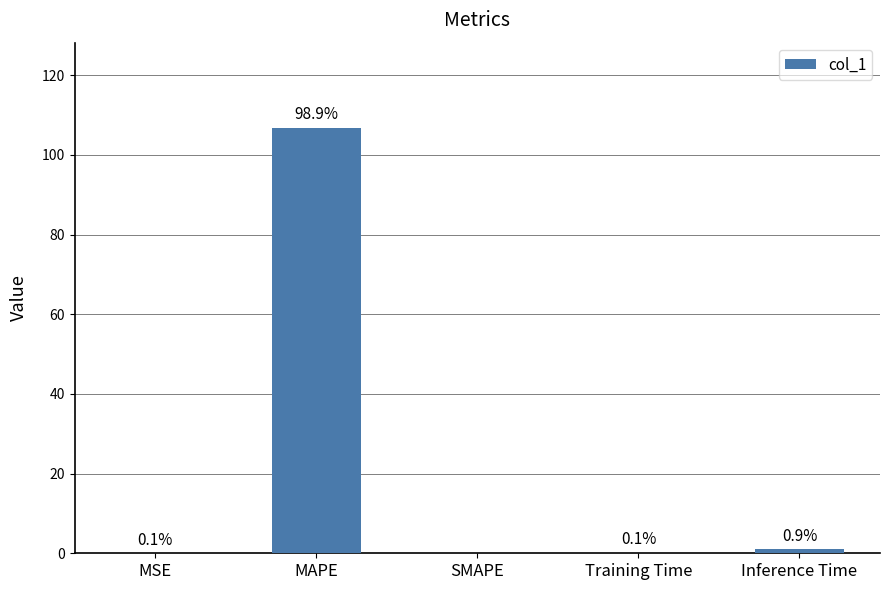

What is the sum of all values?

108.0